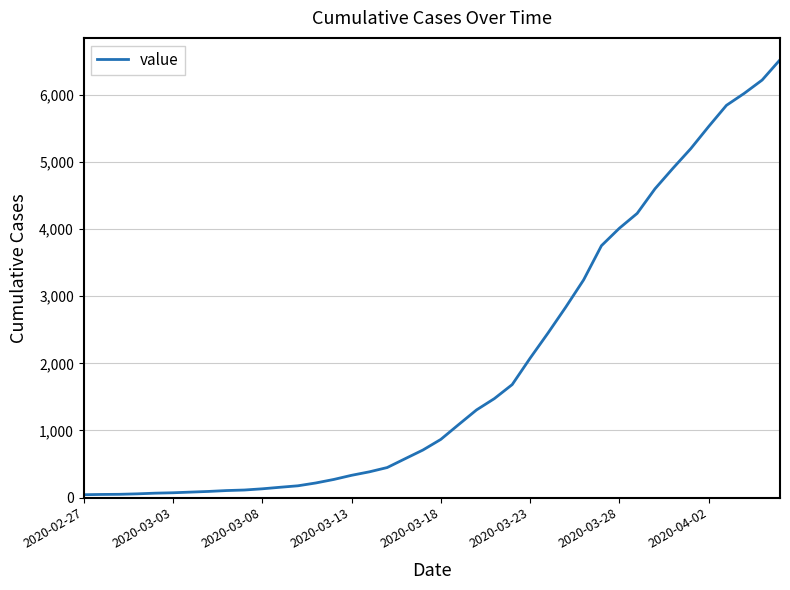

What is the maximum value shown in the chart?

6523